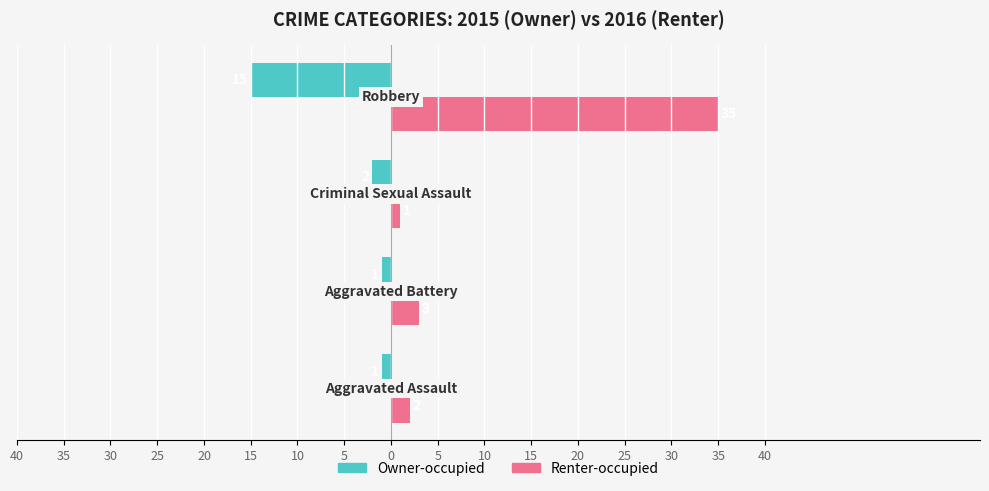

What are all the series names shown in the legend?

Owner-occupied, Renter-occupied